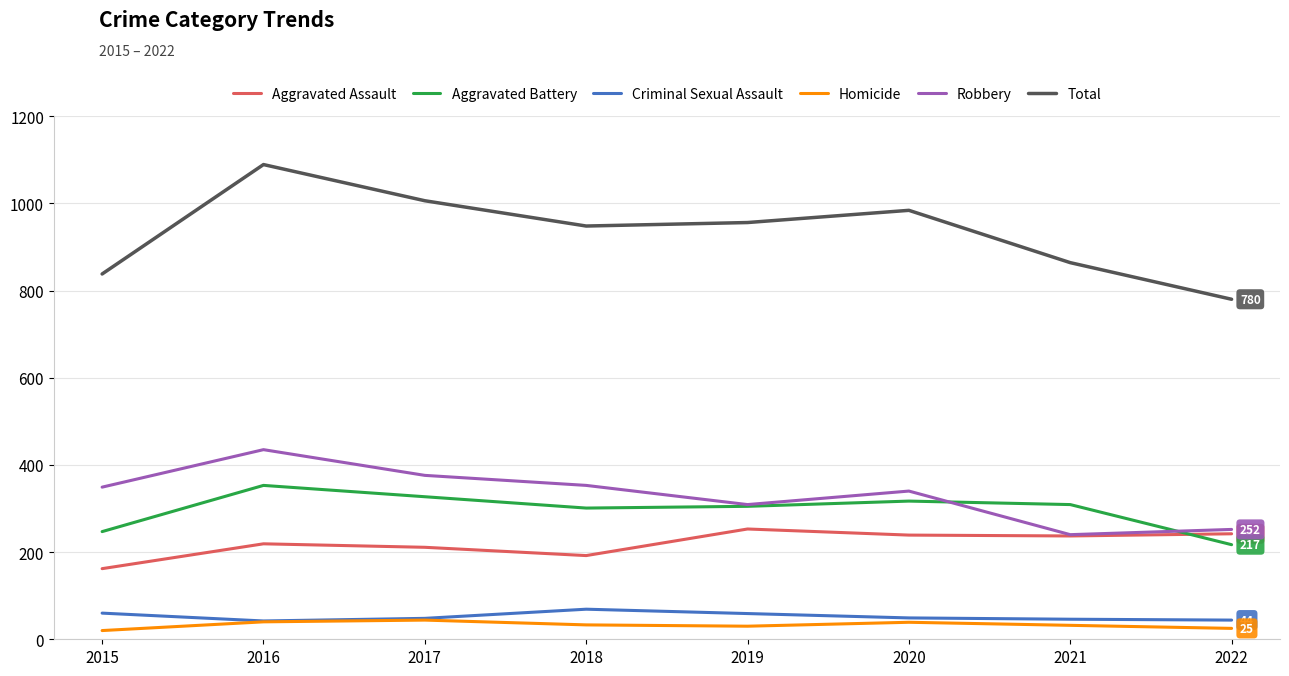

What is the difference between the highest and lowest values at 2022?

755